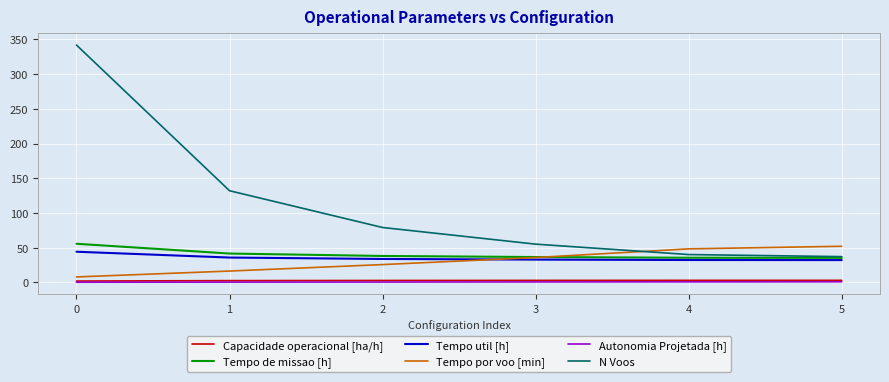

What is the sum of all N Voos values?

685.0